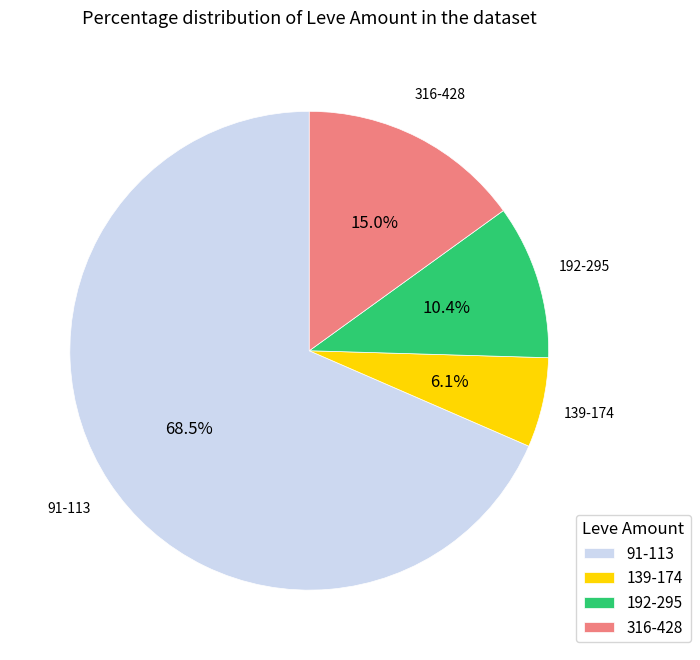

Which has a higher value, 91-113 or 139-174?

91-113